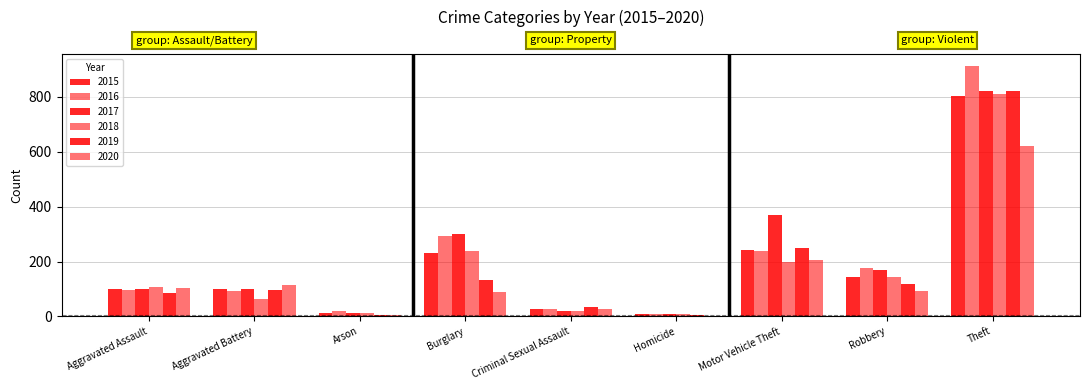

How many groups of bars are there?

9